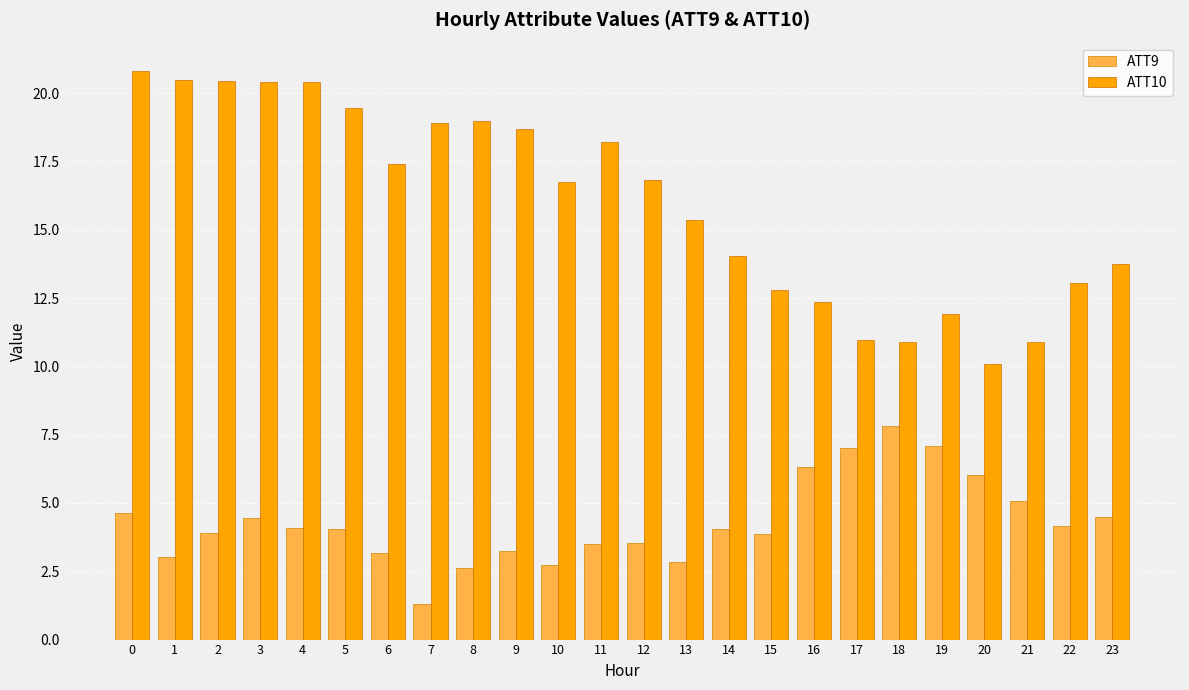

What is the value of the ATT9 bar at the 20th from the left?

7.1